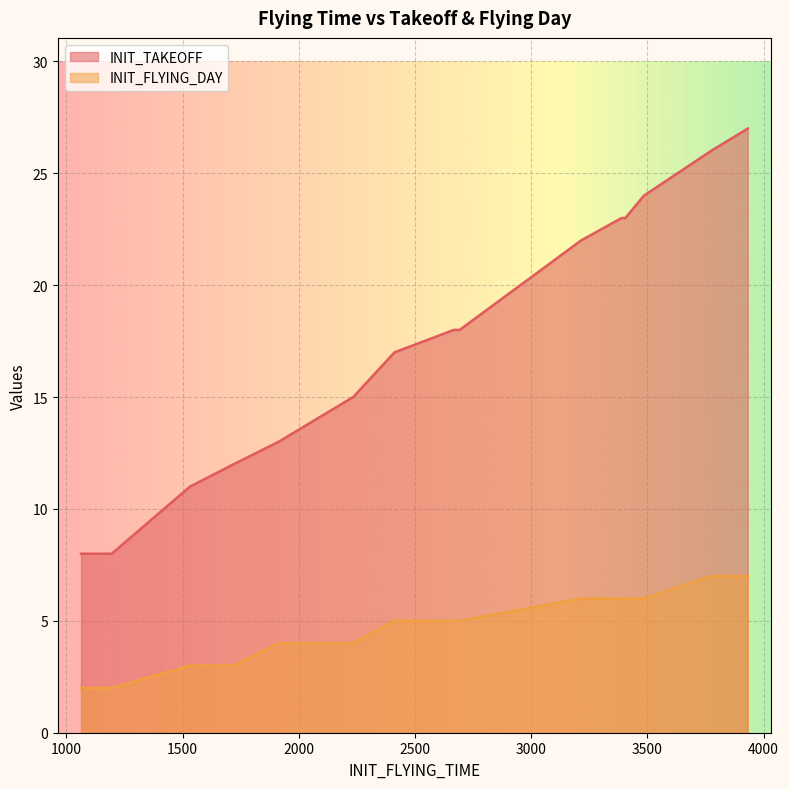

What is the highest value of the INIT_TAKEOFF series?

27